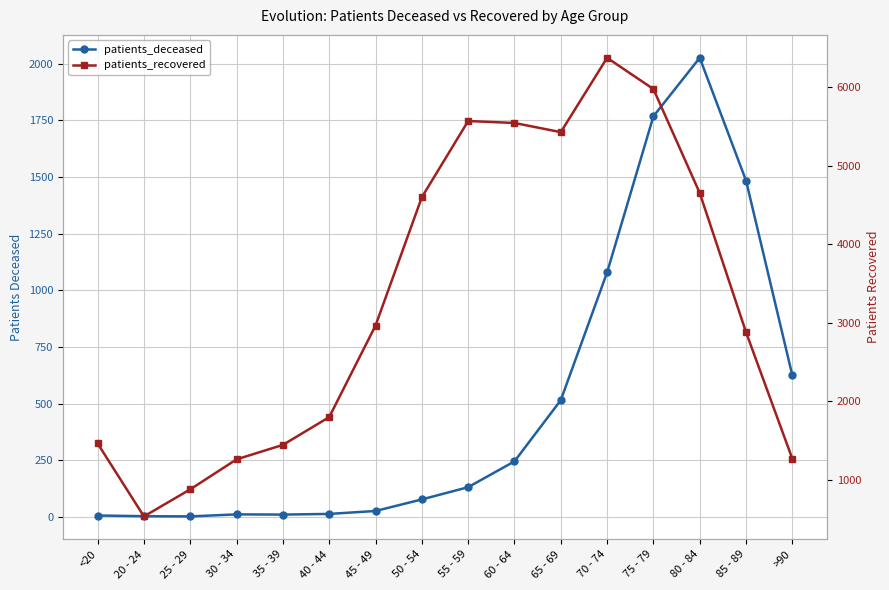

List the series in order of their peak value, highest first.

patients_recovered, patients_deceased